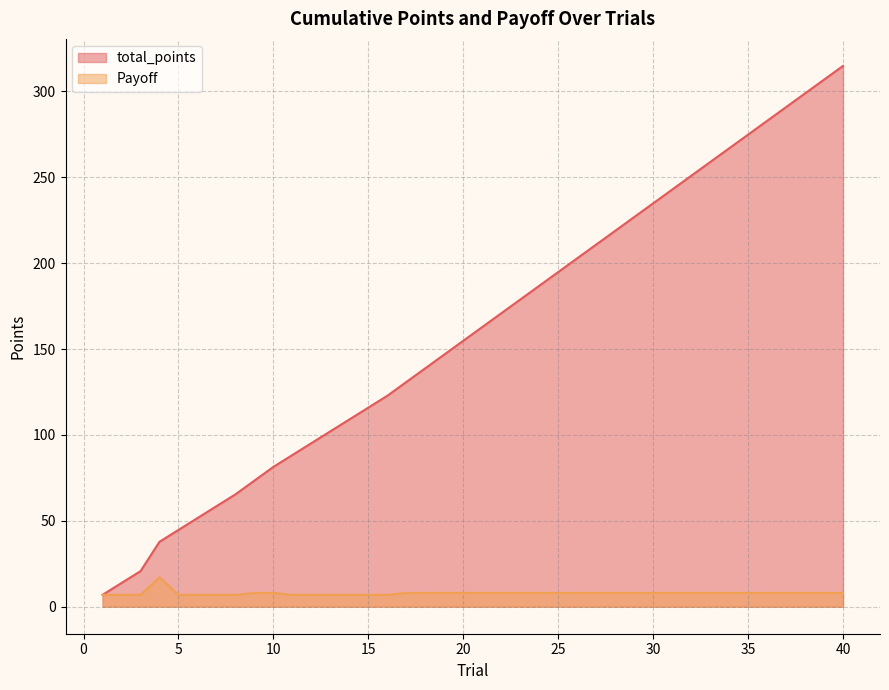

Which has a higher value, 40 or 10?

40